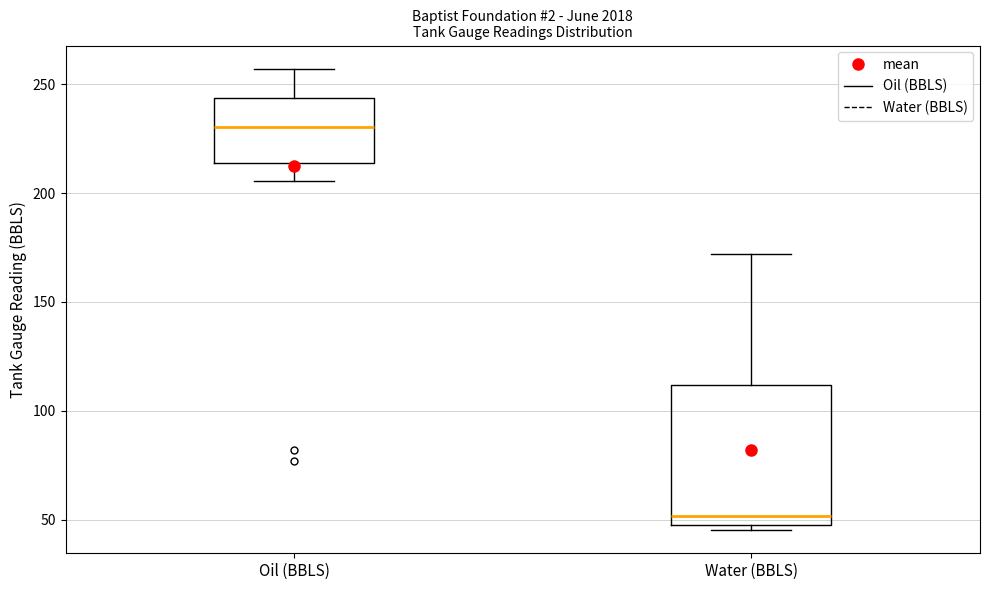

Reading left to right, read every box against the y-axis: the position of its median line, the range the box covers, and the ends of its whiskers. The values are not printed on the chart, so give them approximately, as read against the axis.

Oil (BBLS): median 230, box 215 to 245, whiskers 205 to 255
Water (BBLS): median 50 (just above the box's lower edge), box 50 to 110, whiskers 45 to 170